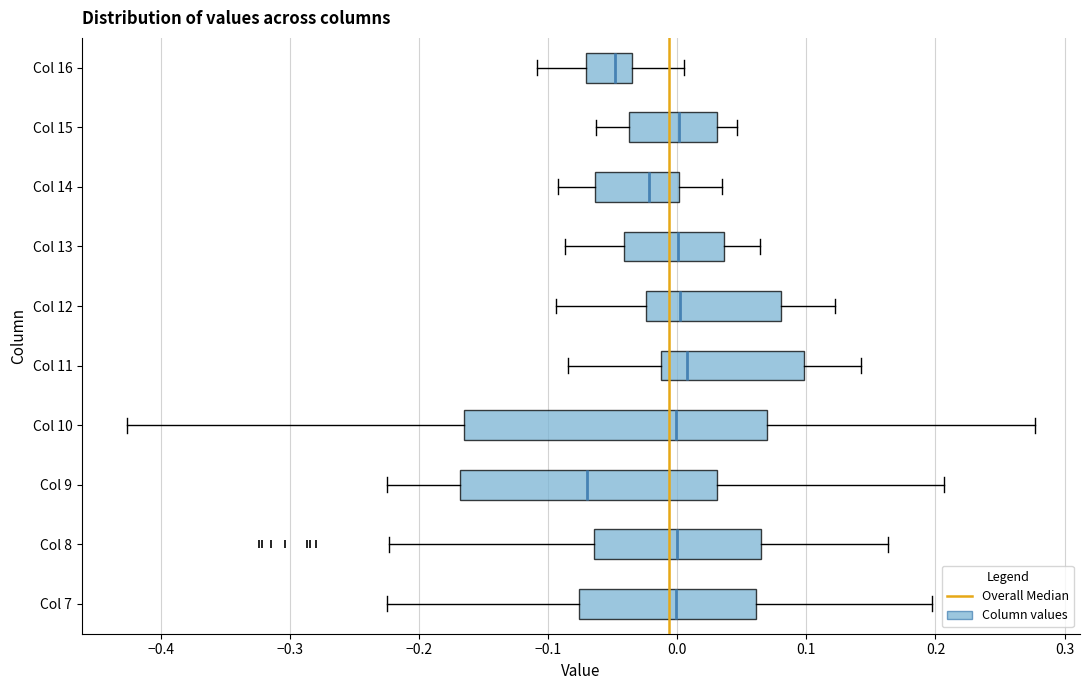

Which box is the widest, from its left edge to its right edge?

Col 10